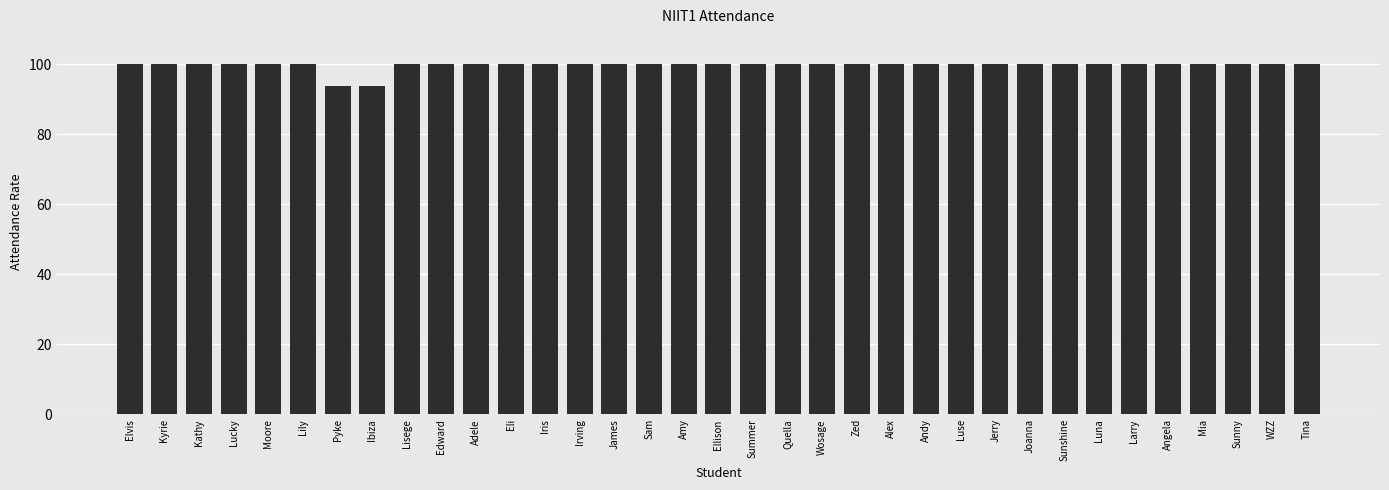

Are the bars horizontal?

No